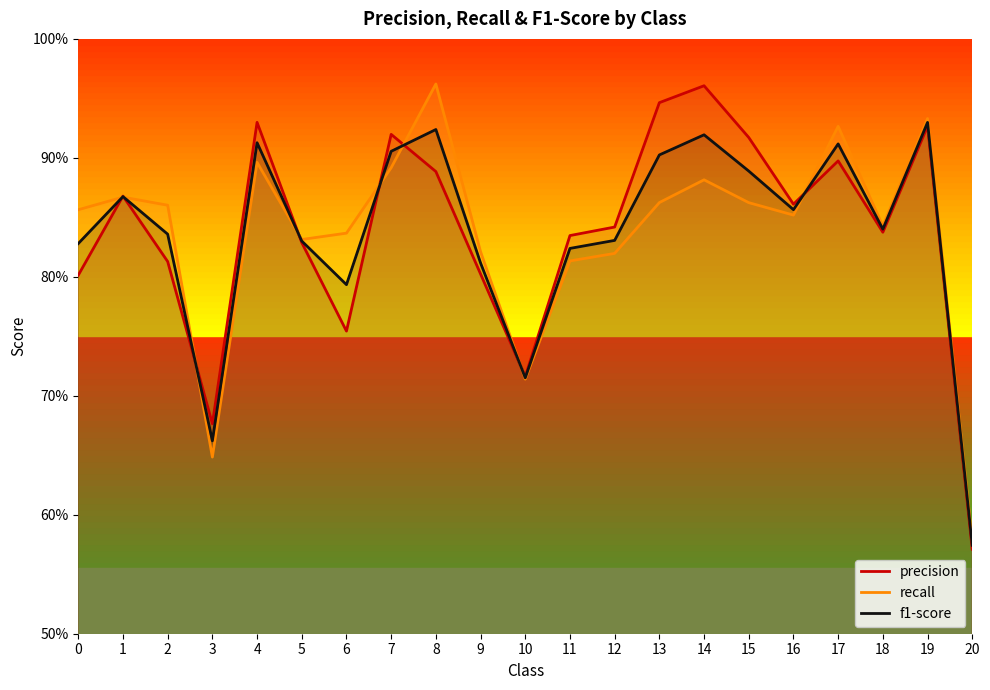

What is the value of the precision point at the 19th from the left?

0.8